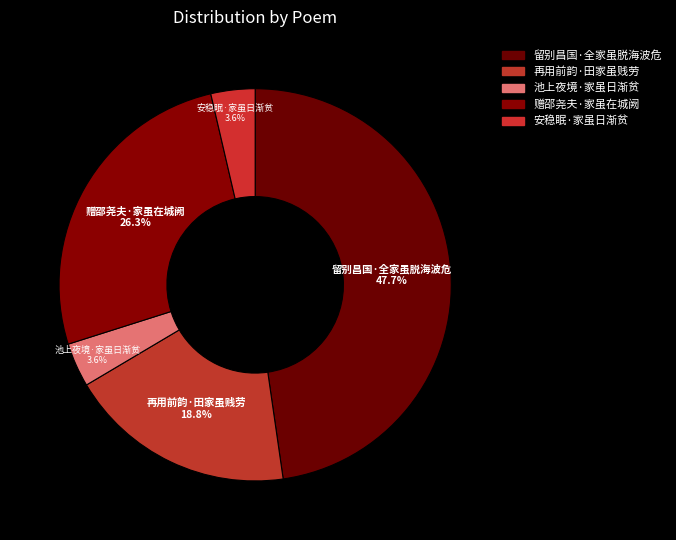

To the nearest percent, what is the difference between the largest and smallest slice percentages?

44%